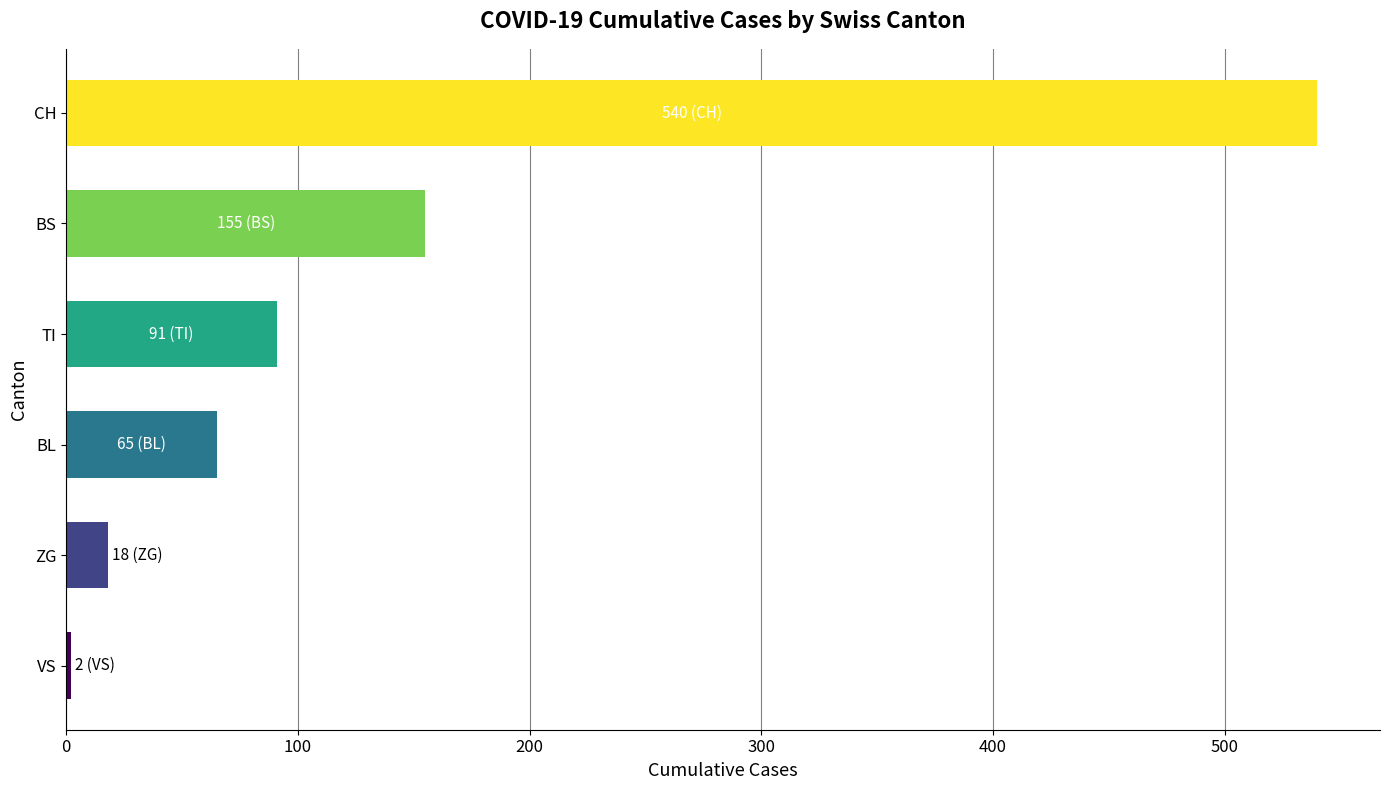

Rank the categories by value from highest to lowest.

CH, BS, TI, BL, ZG, VS